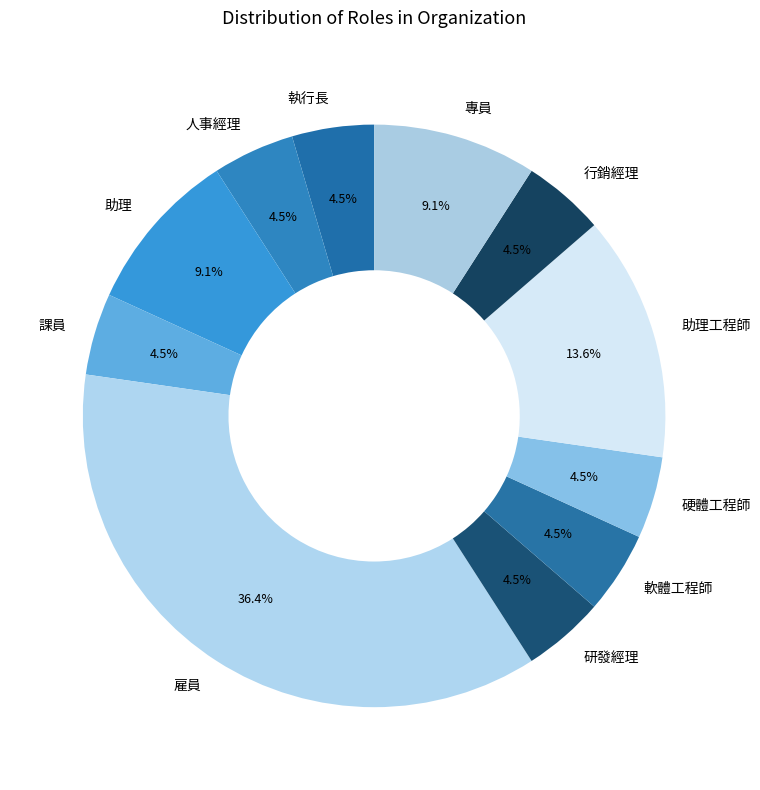

Does 助理工程師 account for over 50% of the chart?

No